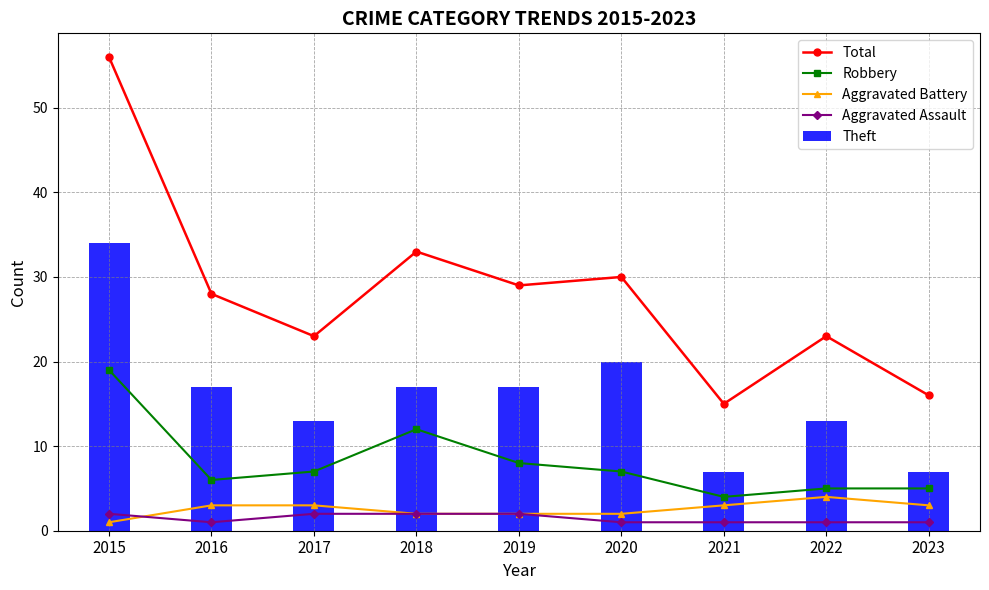

How many data points in Total are above 28?

4